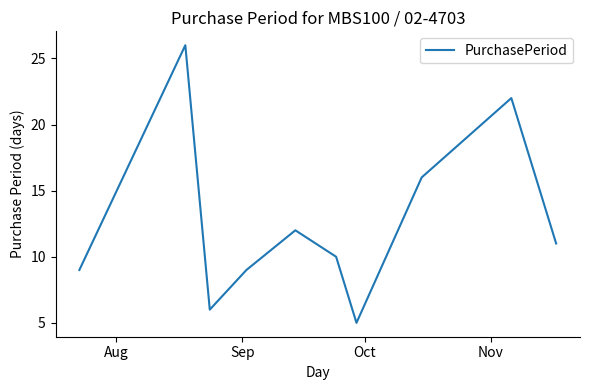

What is the greatest value displayed?

26